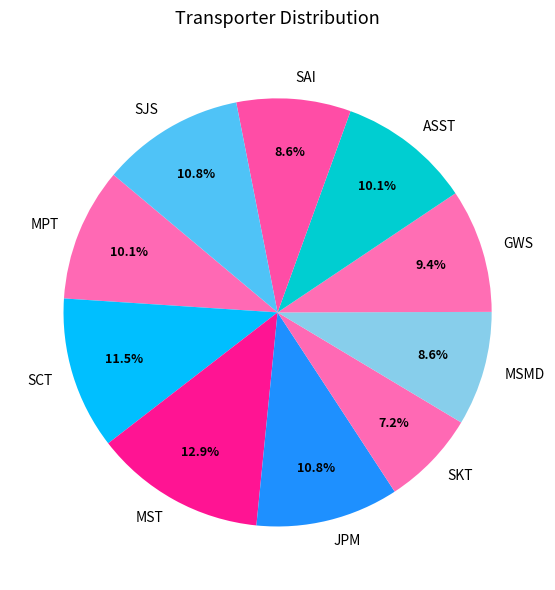

To the nearest percent, what is the average slice percentage?

10%